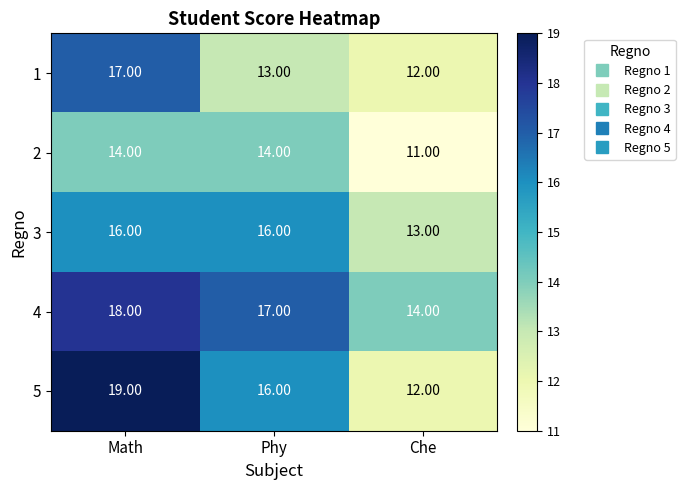

At which label does 3 reach its minimum?

Che